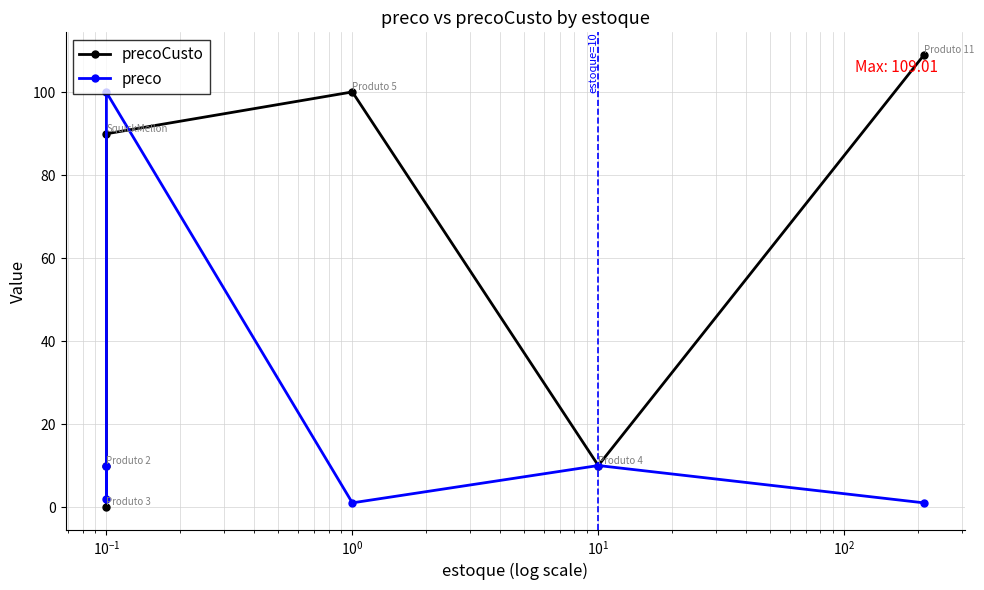

How many data points in preco are above 10?

1